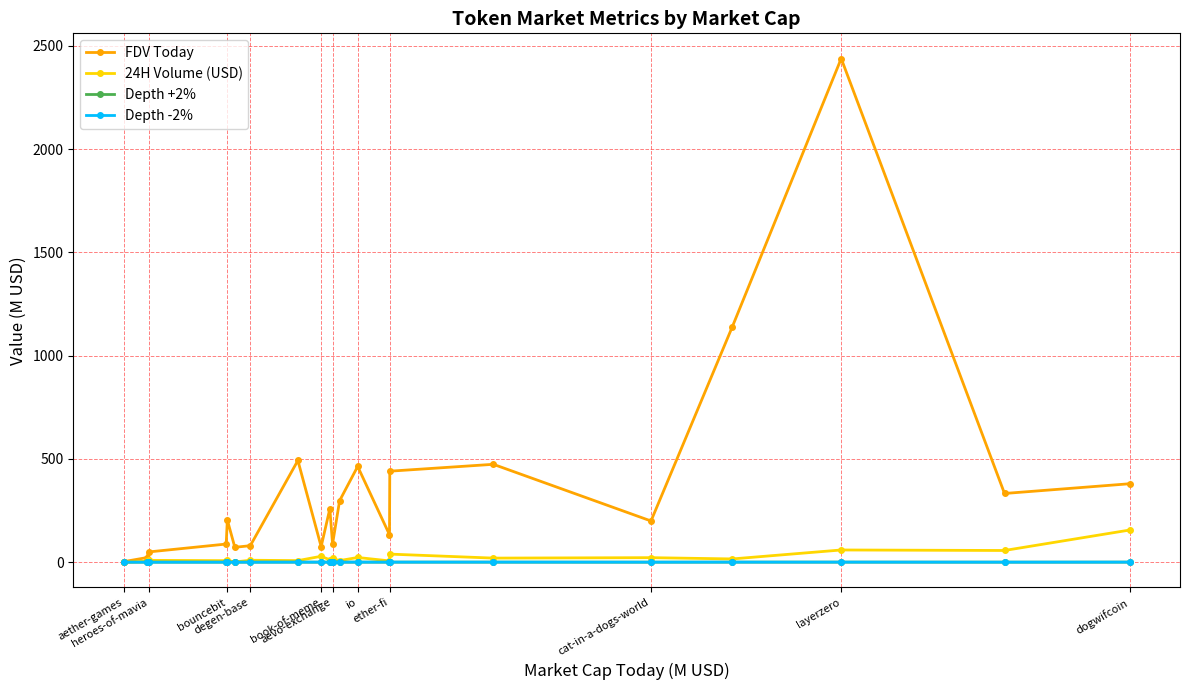

True or false: FDV Today has more than 2 points higher than both neighbors.

True